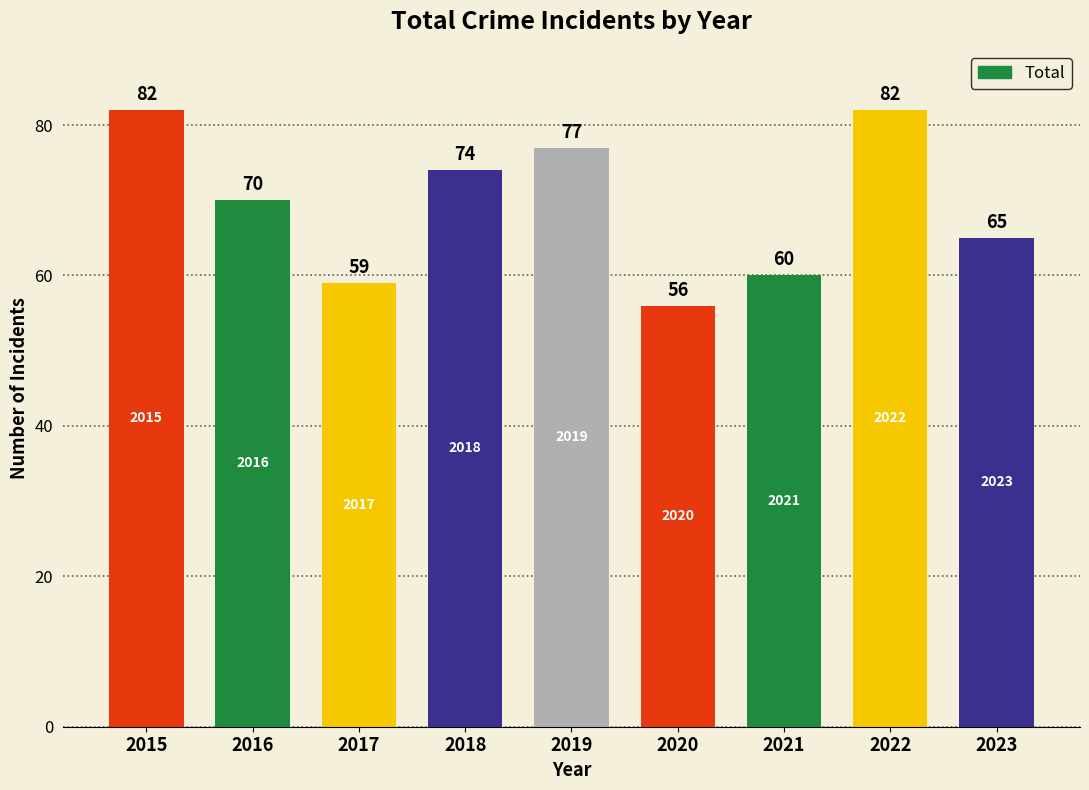

True or false: the data shows 13 at 2021.

False